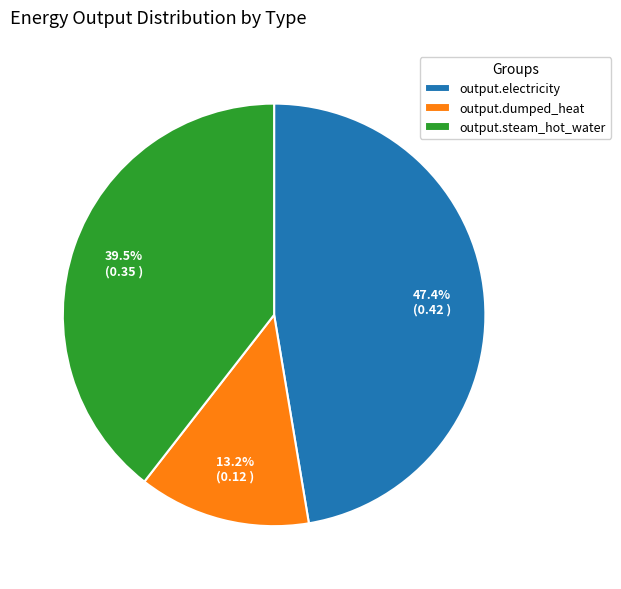

Which slice is the largest?

output.electricity